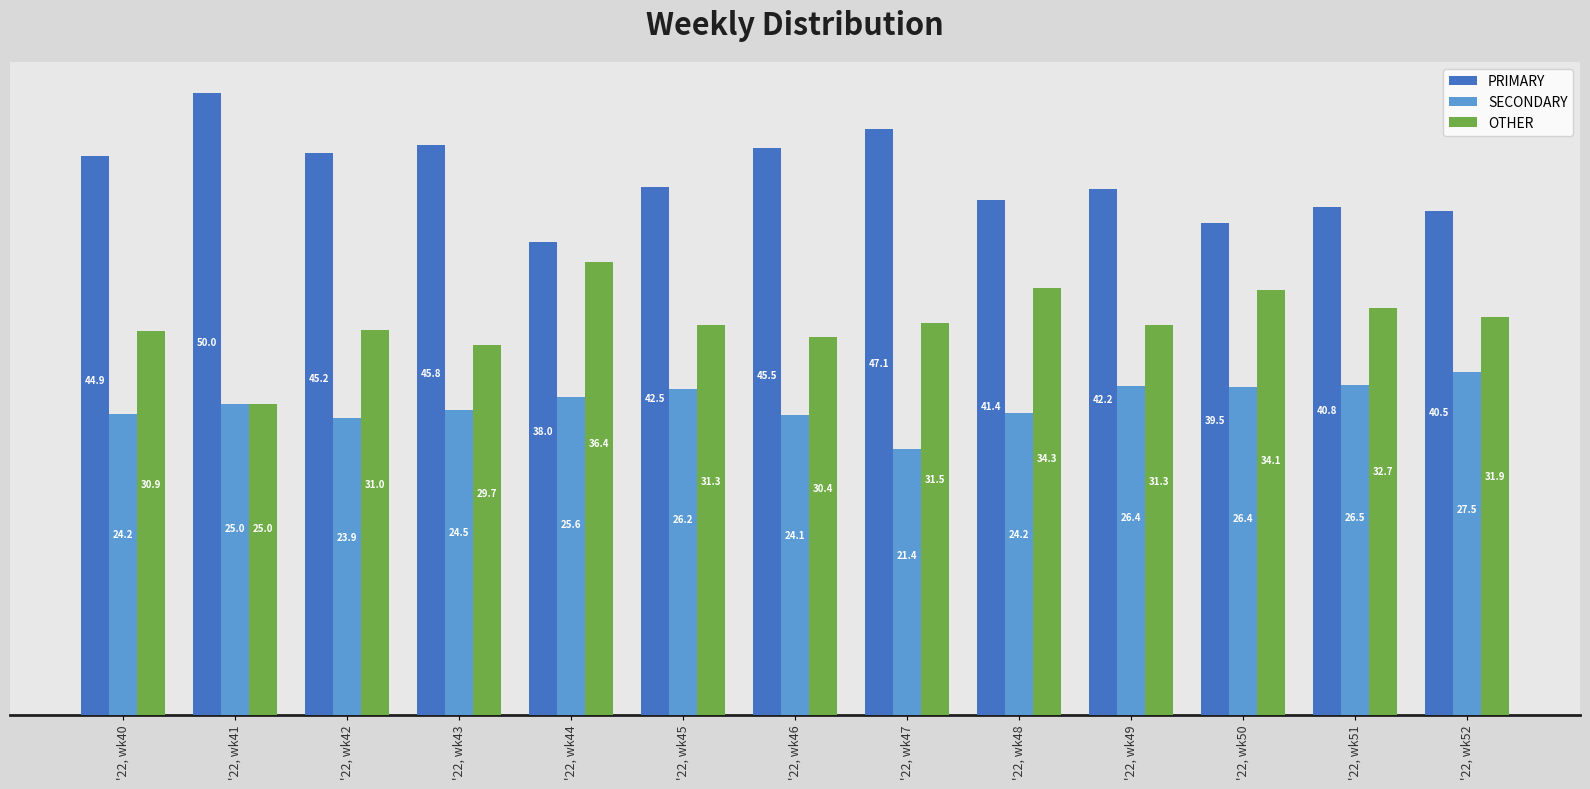

Is it true that PRIMARY equals 38.0 at '22, wk44?

True